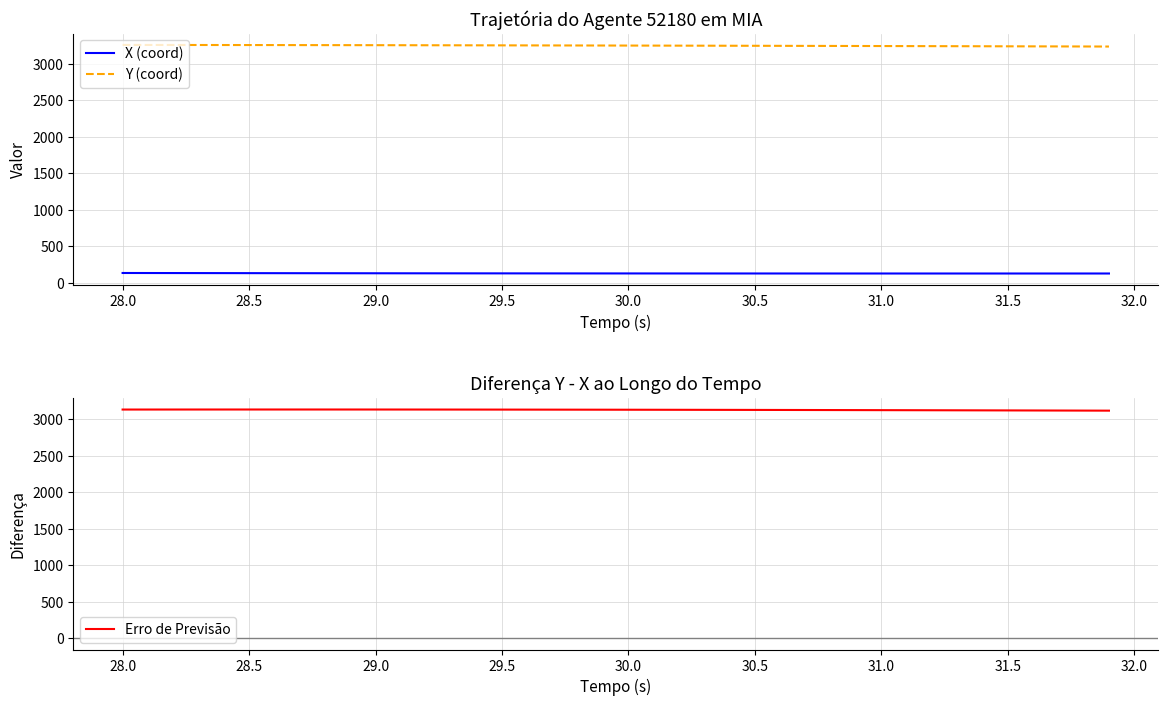

At which label does Erro de Previsão first exceed 3128?

28.0